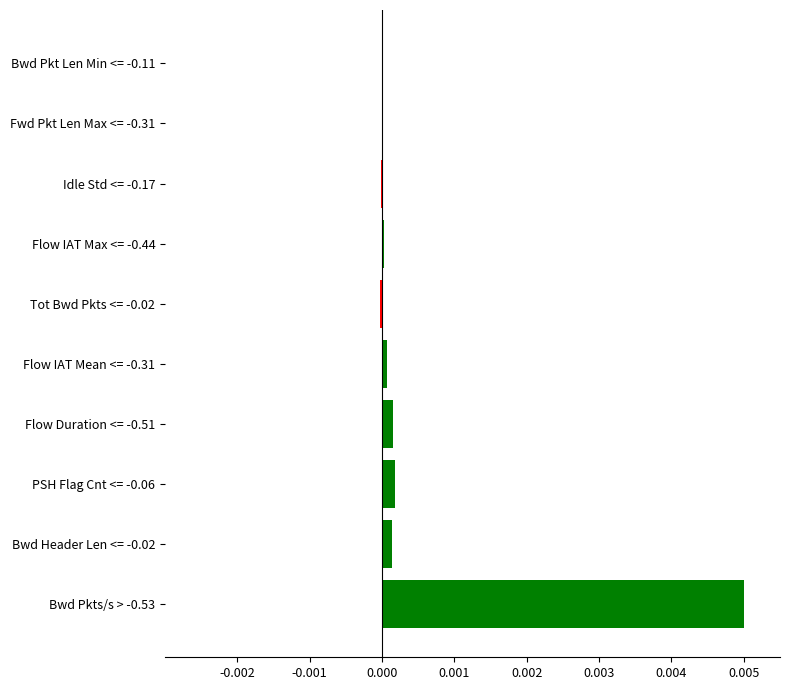

Is it true that the value at Bwd Header Len <= -0.02 is 0.0?

True